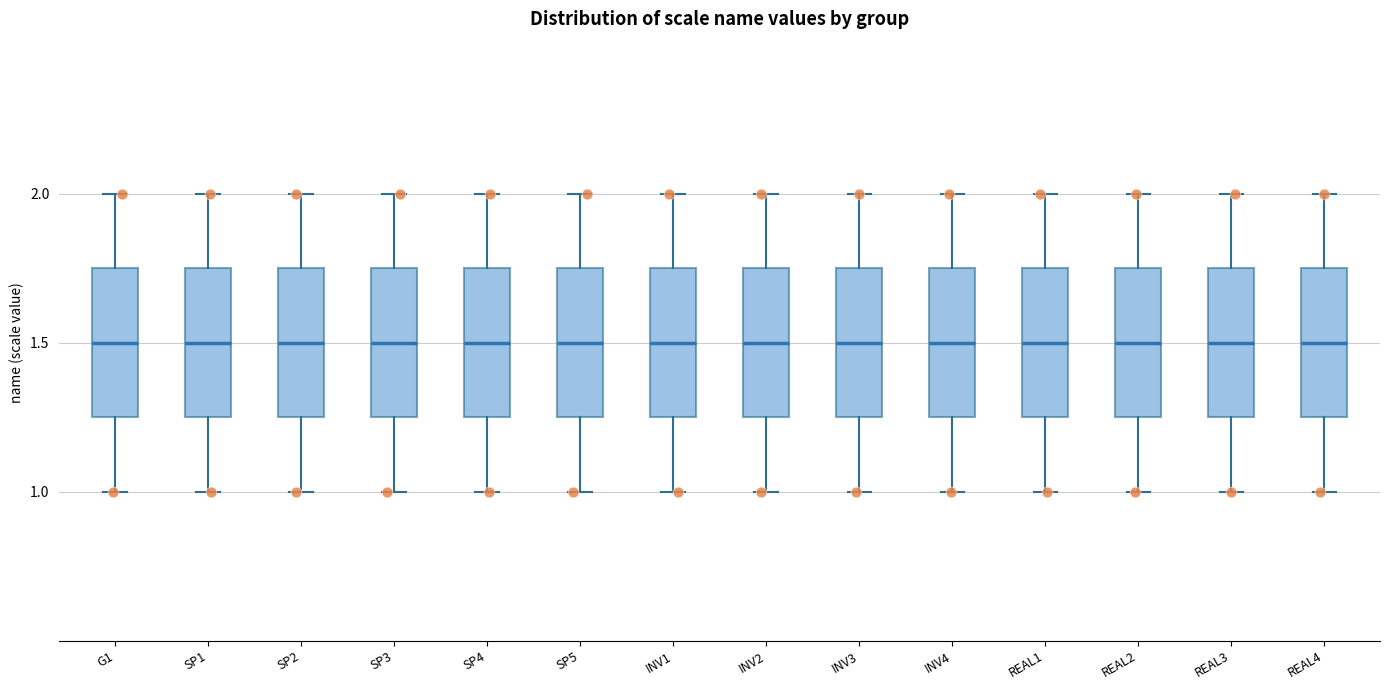

Reading left to right, read every box against the y-axis: the position of its median line, the range the box covers, and the ends of its whiskers. The values are not printed on the chart, so give them approximately, as read against the axis.

G1: median 1.50, box 1.25 to 1.75, whiskers 1.00 to 2.00
SP1: median 1.50, box 1.25 to 1.75, whiskers 1.00 to 2.00
SP2: median 1.50, box 1.25 to 1.75, whiskers 1.00 to 2.00
SP3: median 1.50, box 1.25 to 1.75, whiskers 1.00 to 2.00
SP4: median 1.50, box 1.25 to 1.75, whiskers 1.00 to 2.00
SP5: median 1.50, box 1.25 to 1.75, whiskers 1.00 to 2.00
INV1: median 1.50, box 1.25 to 1.75, whiskers 1.00 to 2.00
INV2: median 1.50, box 1.25 to 1.75, whiskers 1.00 to 2.00
INV3: median 1.50, box 1.25 to 1.75, whiskers 1.00 to 2.00
INV4: median 1.50, box 1.25 to 1.75, whiskers 1.00 to 2.00
REAL1: median 1.50, box 1.25 to 1.75, whiskers 1.00 to 2.00
REAL2: median 1.50, box 1.25 to 1.75, whiskers 1.00 to 2.00
REAL3: median 1.50, box 1.25 to 1.75, whiskers 1.00 to 2.00
REAL4: median 1.50, box 1.25 to 1.75, whiskers 1.00 to 2.00